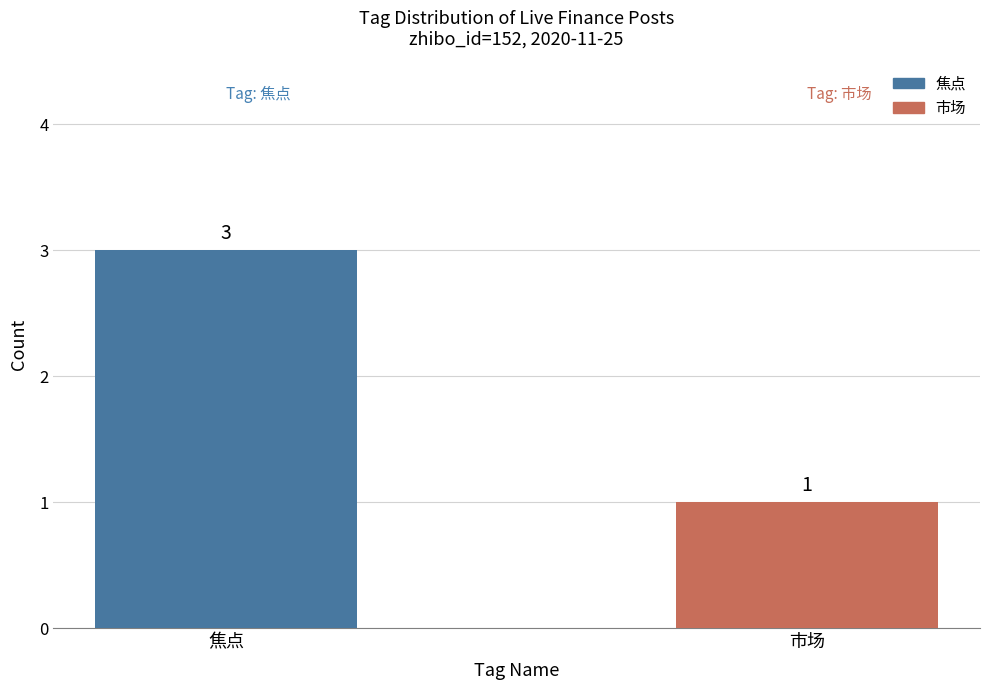

Rank the categories by value from lowest to highest.

市场, 焦点